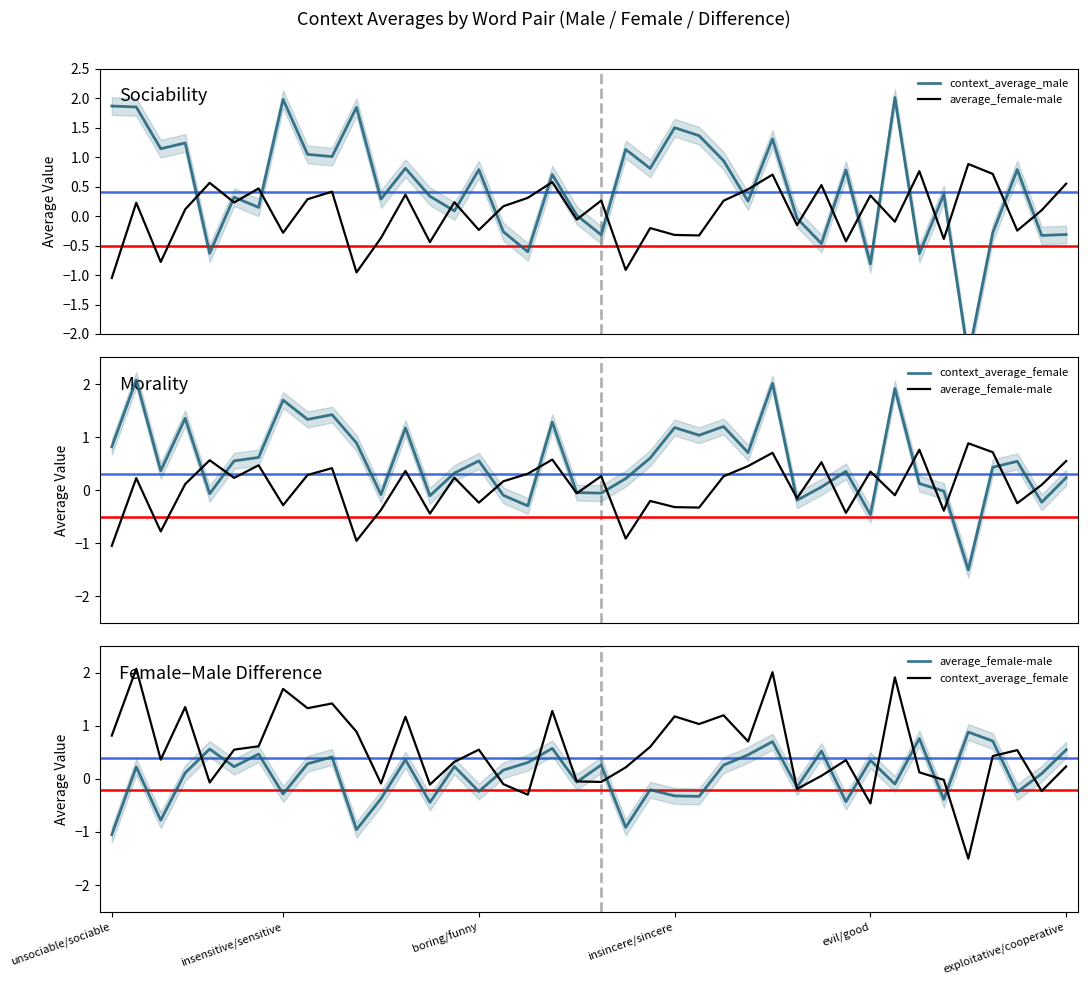

What is the difference between the maximum and minimum values in the context_average_female series?

3.6